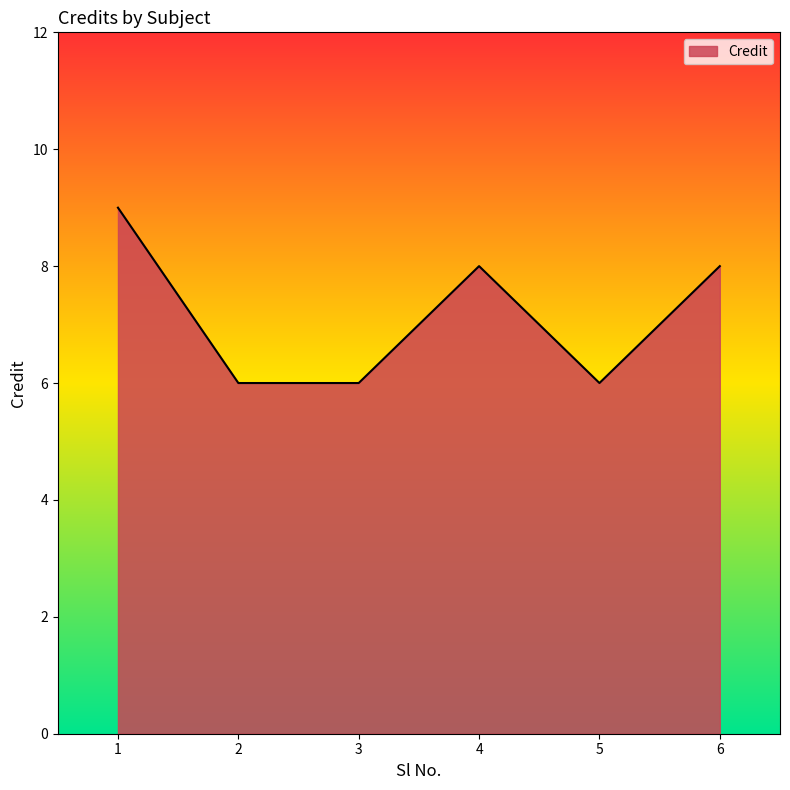

At which category does the data reach its first local peak?

4